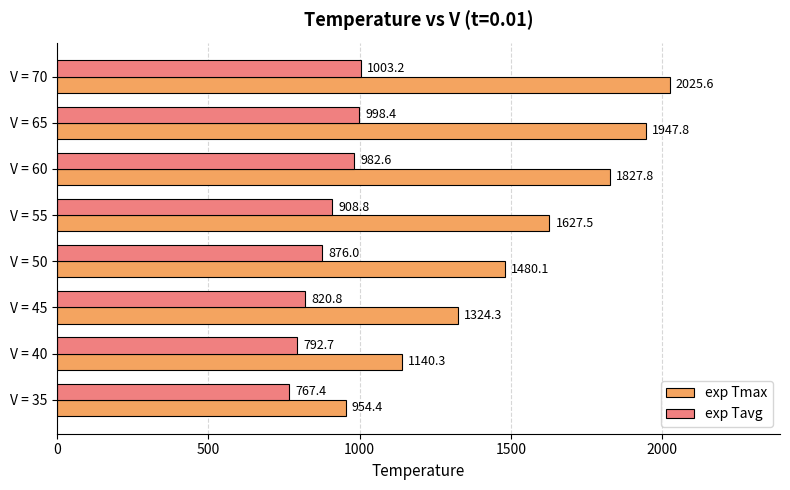

Rank the series by their maximum value, from highest to lowest.

exp Tmax, exp Tavg